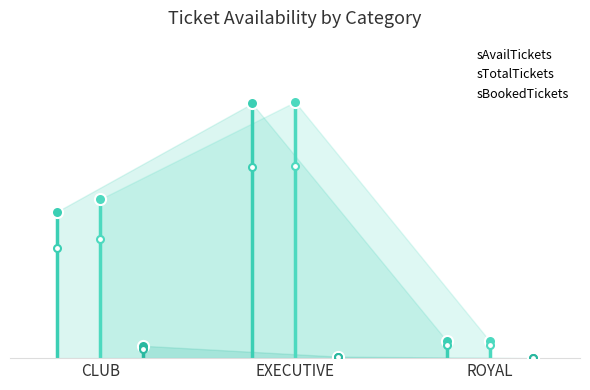

The value of sBookedTickets at EXECUTIVE is 1. True or false?

False